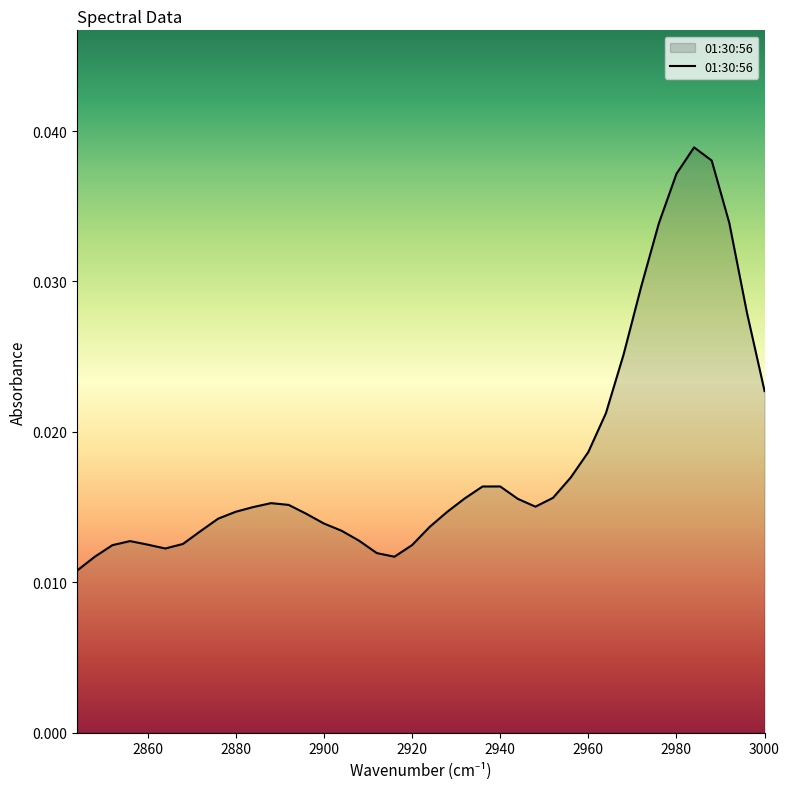

How many values are between 0 and 1?

40